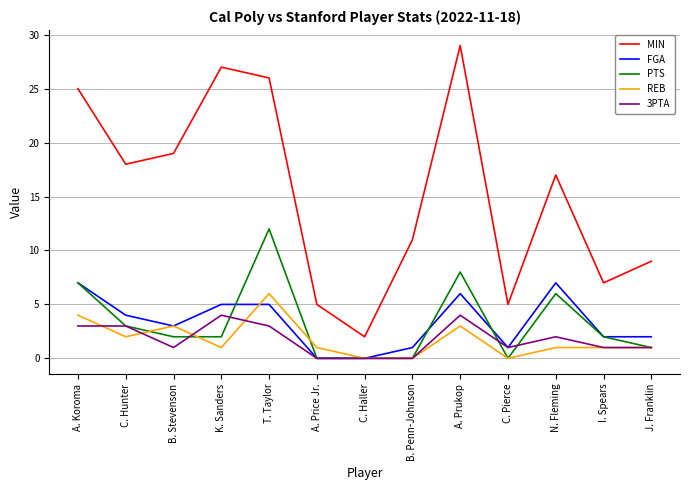

What is the difference between the REB values at A. Koroma and C. Hunter?

2